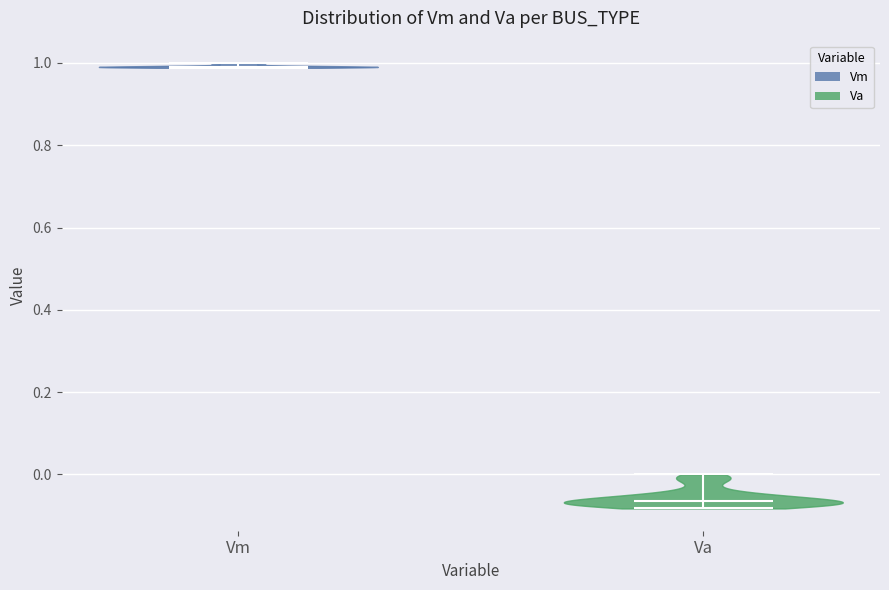

Reading left to right, read every violin against the y-axis: where its median line is, and the lowest and highest points it reaches. The values are not printed on the chart, so give them approximately, as read against the axis.

Vm: median line 1.00, lowest point 0.98, highest point 1.00
Va: median line -0.06, lowest point -0.08, highest point 0.00